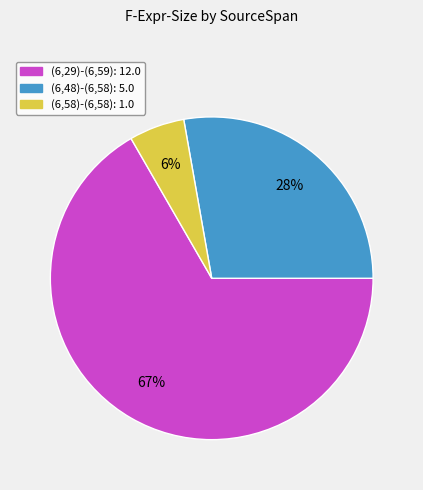

To the nearest percent, what portion does (6,58)-(6,58) represent?

6%